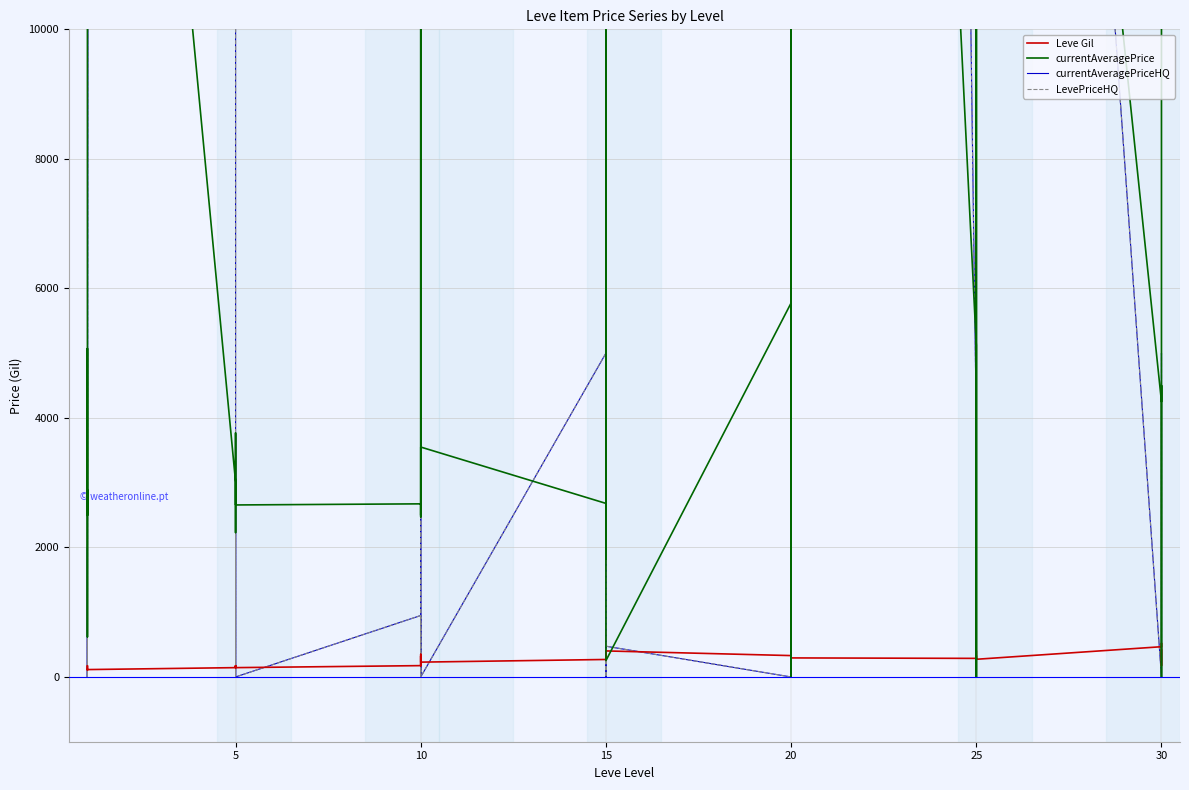

True or false: Leve Gil has more than 2 interior local peaks.

True